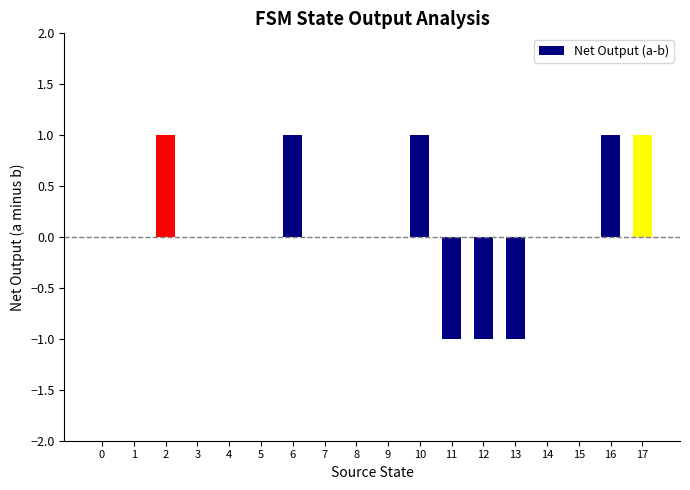

Count the number of data series in this chart.

1